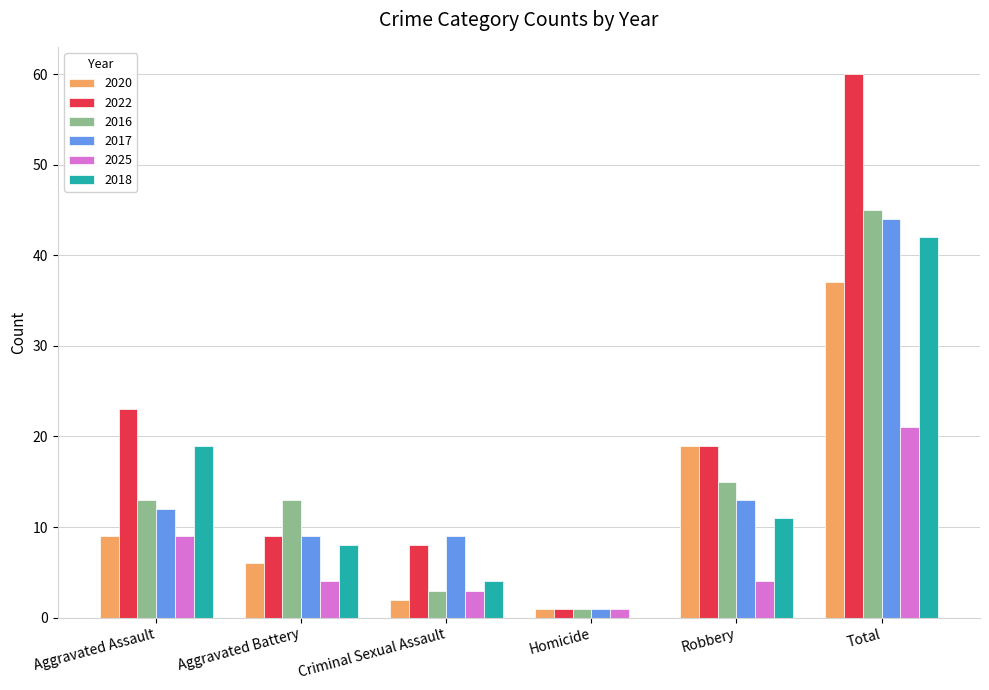

Reading right to left, transcribe all the data shown in this chart.

2020: 37	19	1	2	6	9
2022: 60	19	1	8	9	23
2016: 45	15	1	3	13	13
2017: 44	13	1	9	9	12
2025: 21	4	1	3	4	9
2018: 42	11	0	4	8	19